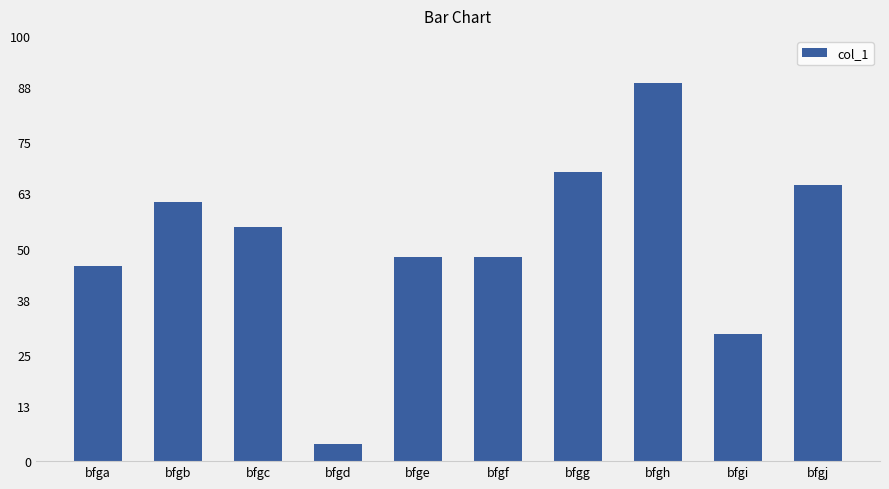

The value at bfge is 48. True or false?

True